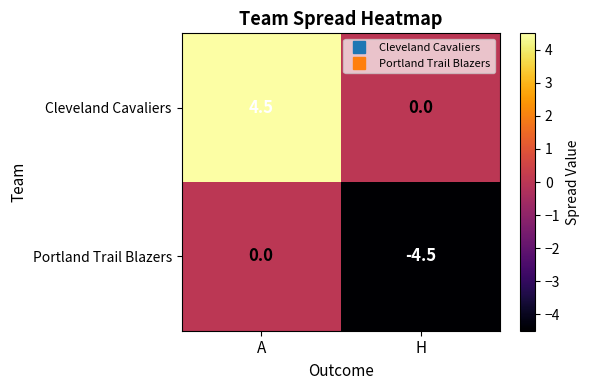

Reading left to right, list all the values displayed in this chart.

Cleveland Cavaliers: 4.5	0.0
Portland Trail Blazers: 0.0	-4.5